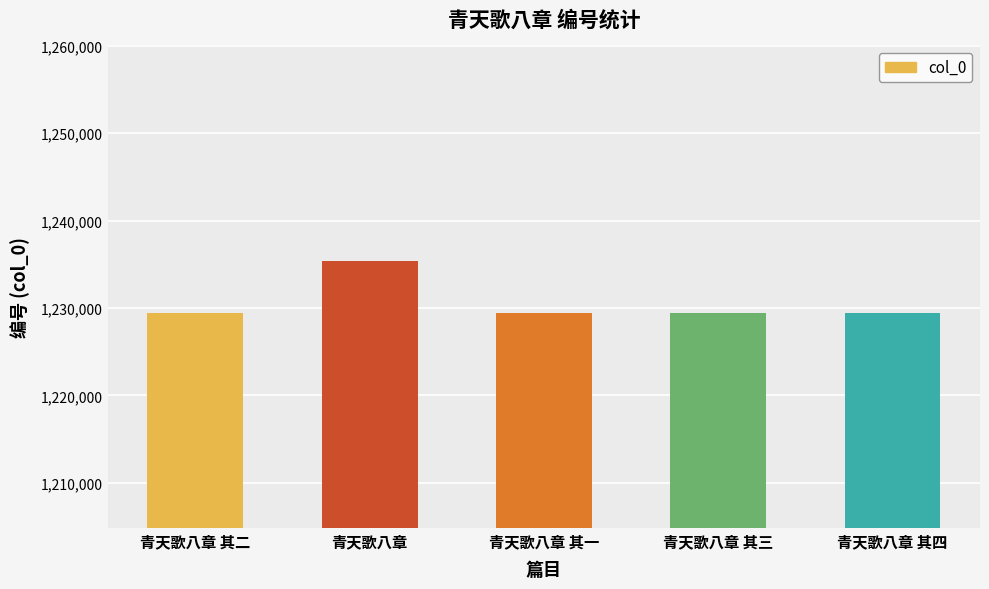

Approximately how many times larger is the value at 青天歌八章 其三 compared to 青天歌八章 其四?

1.0